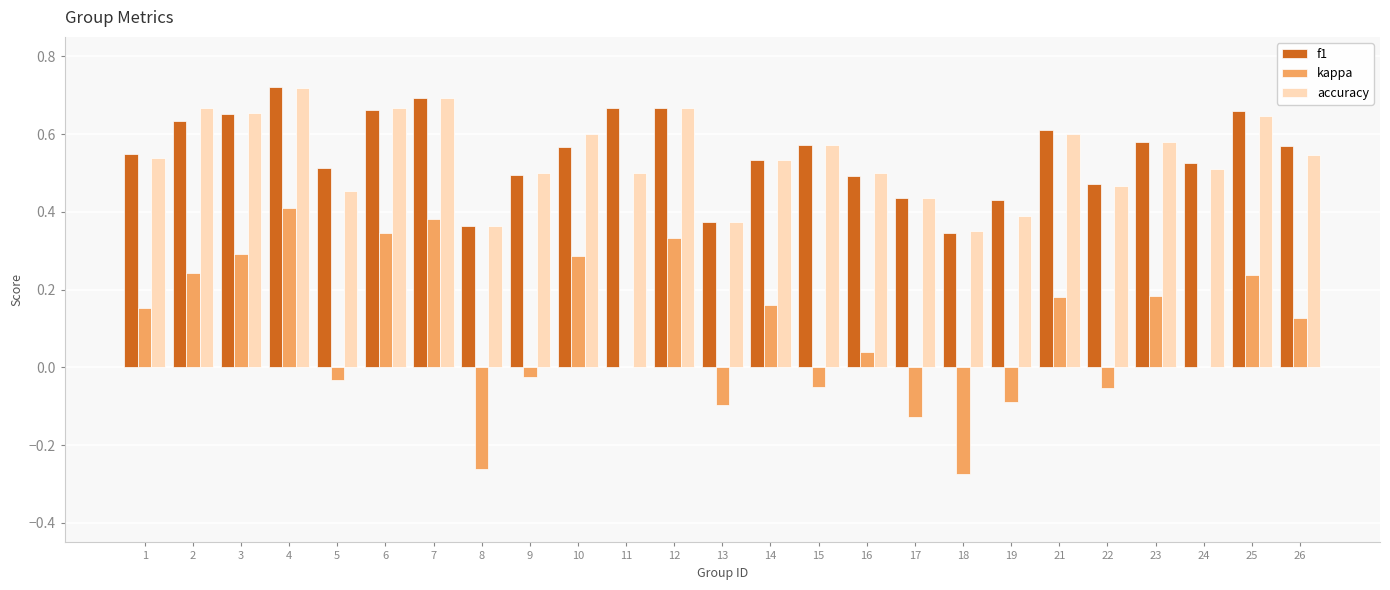

How many data points does each series have?

25